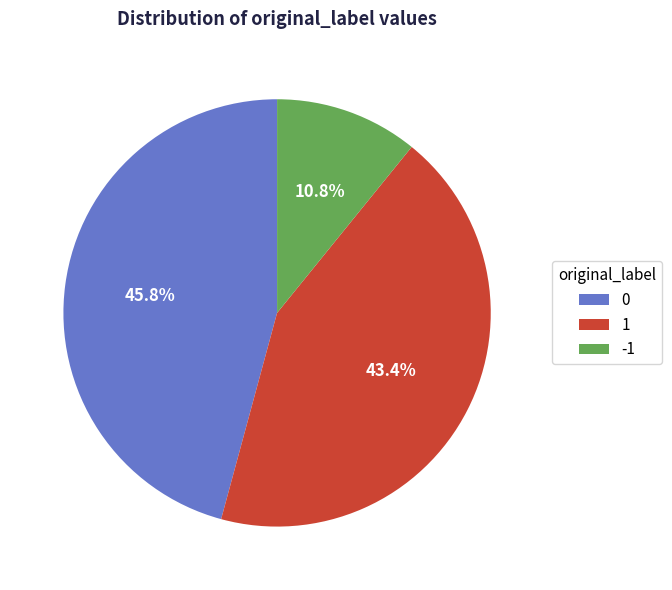

Rank the categories by value from lowest to highest.

-1, 1, 0